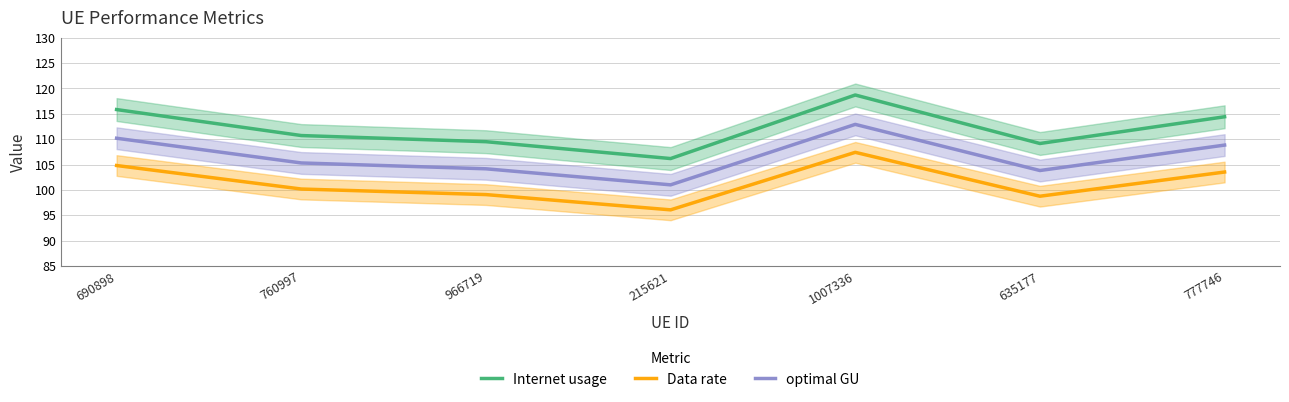

Does the chart display data point markers on the line(s)?

No